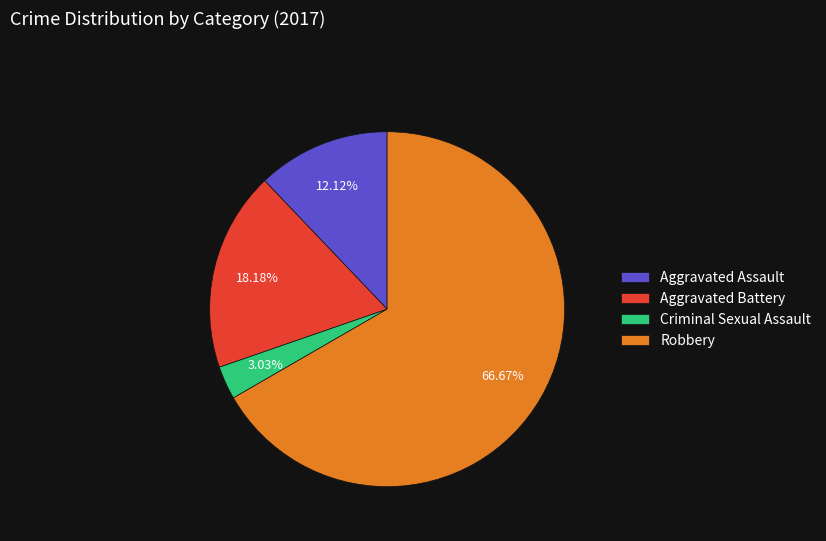

How many segments does this pie chart have?

4